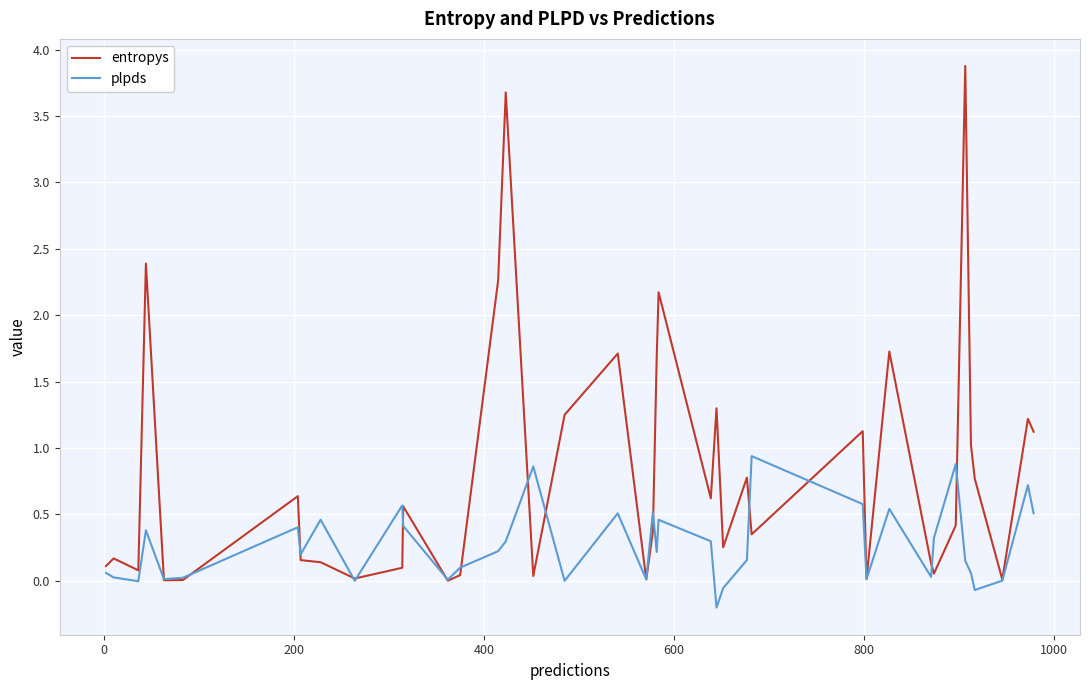

What is the highest value of the entropys series?

3.9